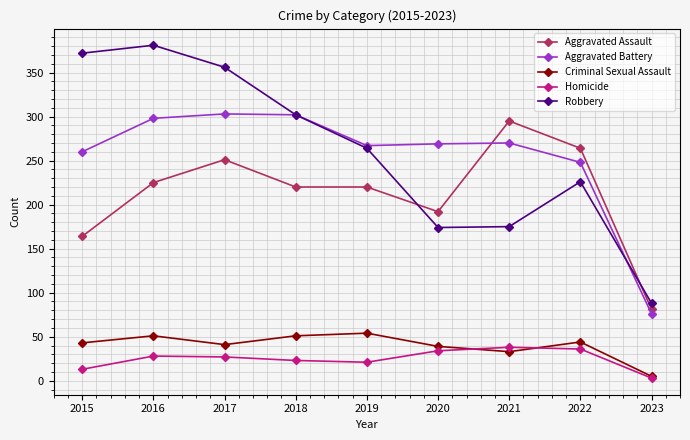

True or false: Robbery and Criminal Sexual Assault cross at least once.

False